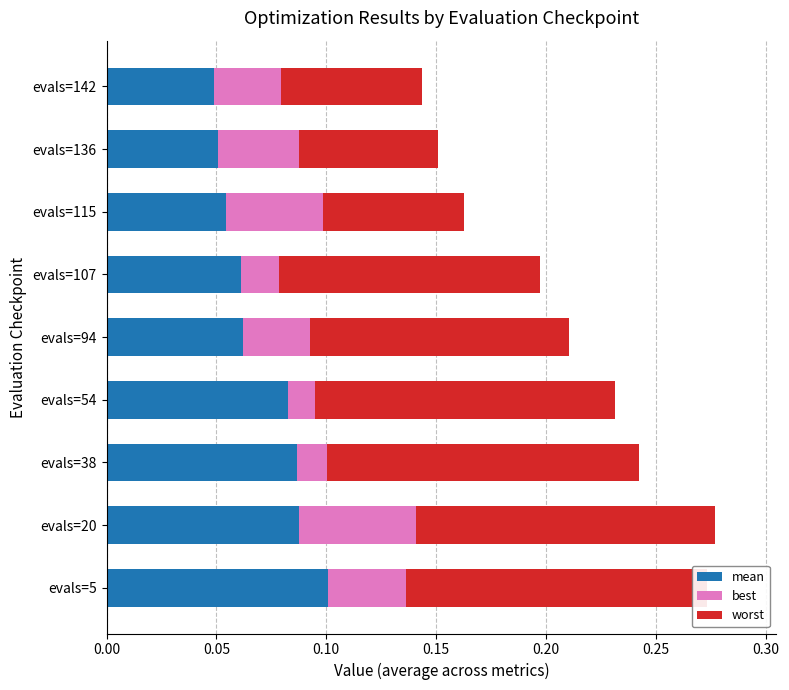

True or false: mean has a value of 0.0 at evals=20.

False